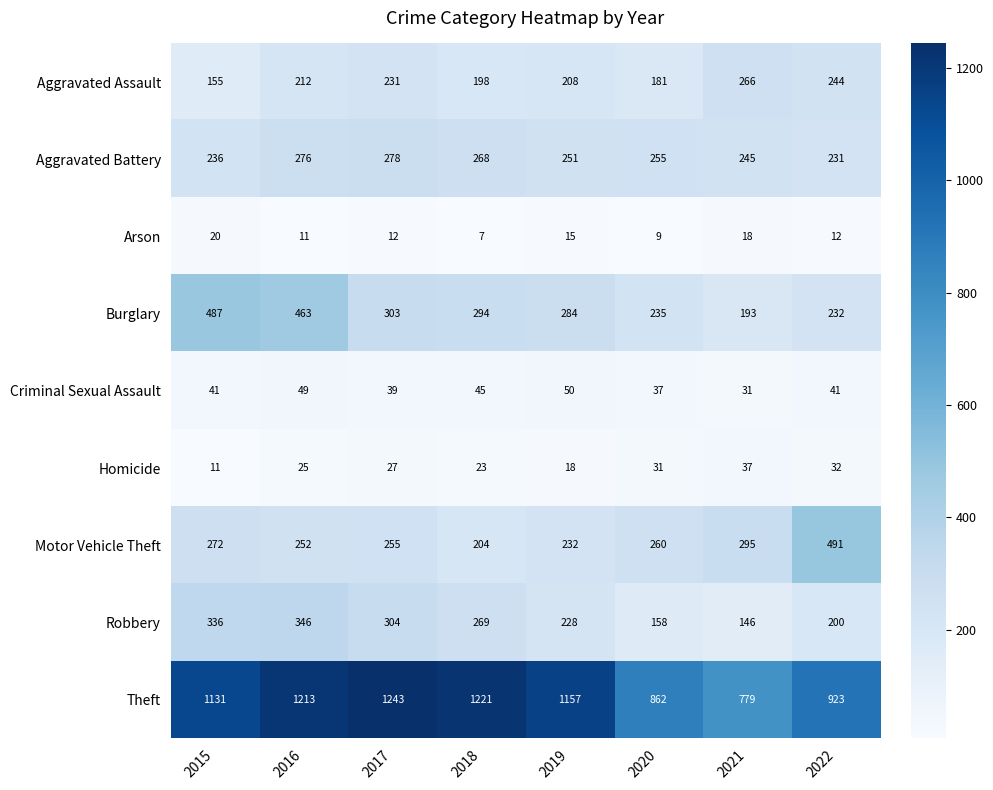

What is the difference between the highest and lowest values at 2019?

1142